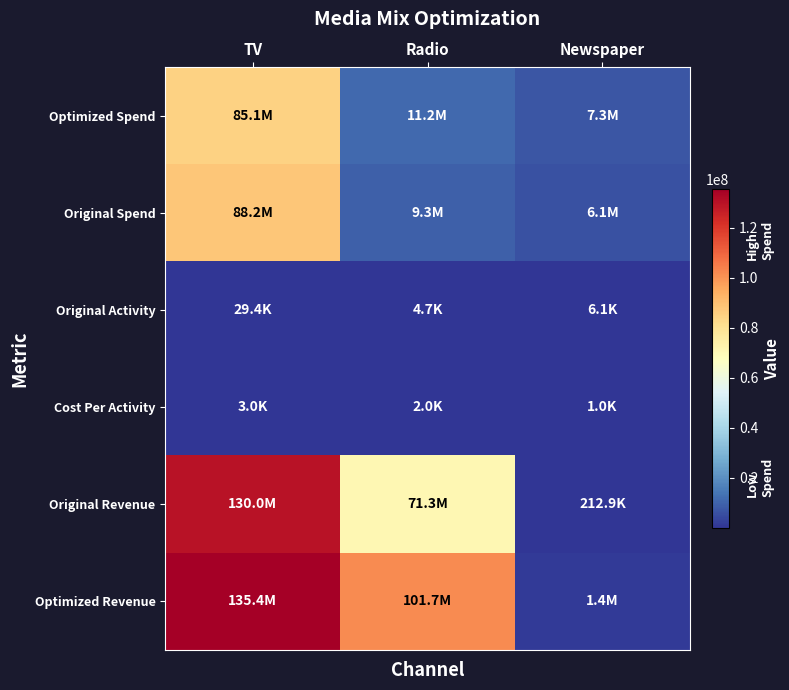

At how many categories does at least one series exceed 50706966?

2